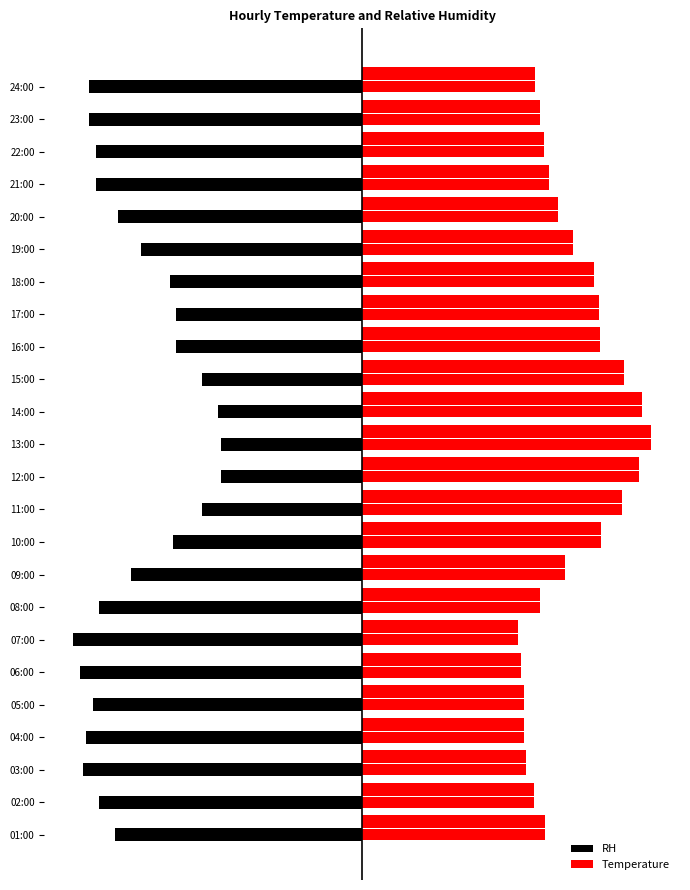

What is the sum of all RH values?

-478.9